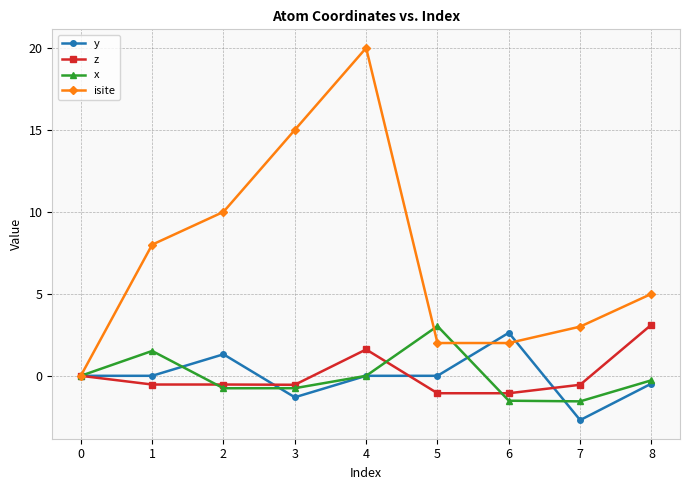

What is the difference between the maximum and minimum values in the z series?

4.2